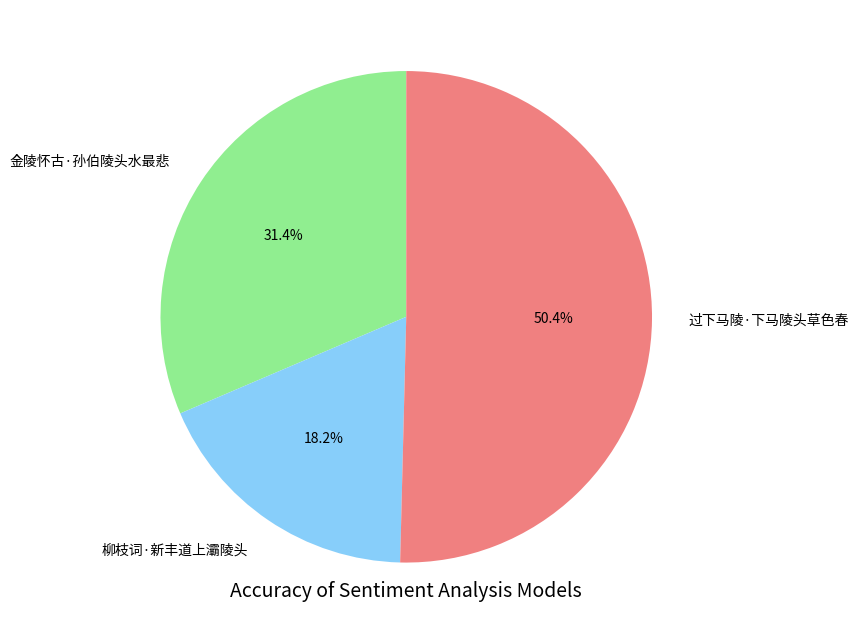

Which category has the smallest portion of the pie?

柳枝词·新丰道上灞陵头